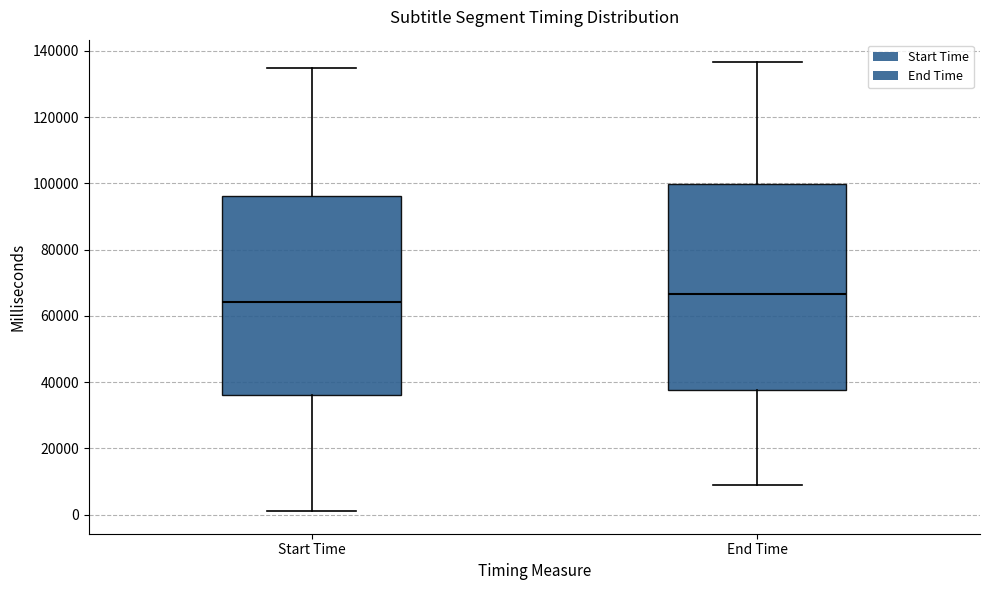

Which box's median line is the highest?

End Time